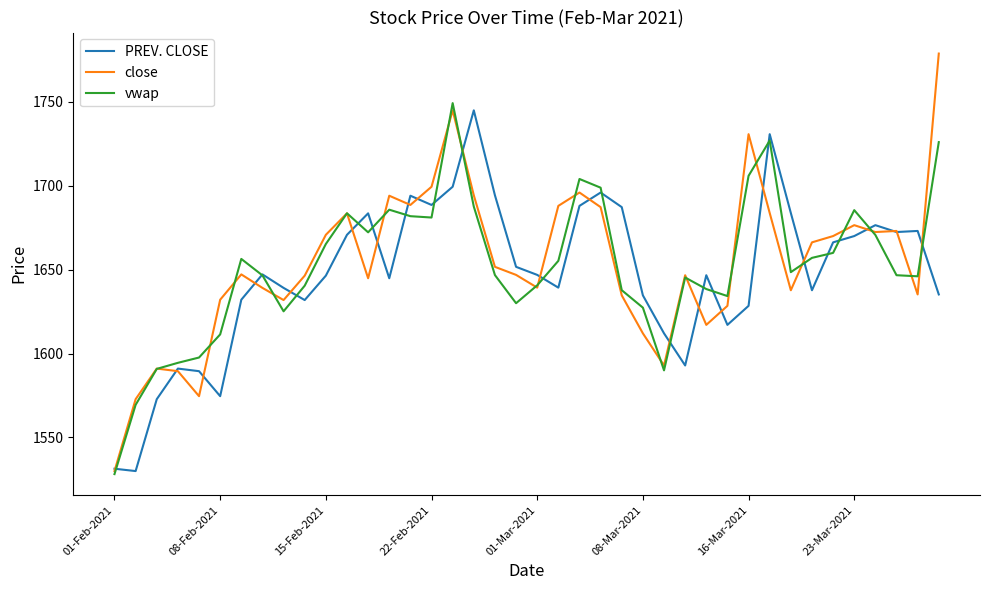

True or false: vwap has more than 0 interior local peaks.

True